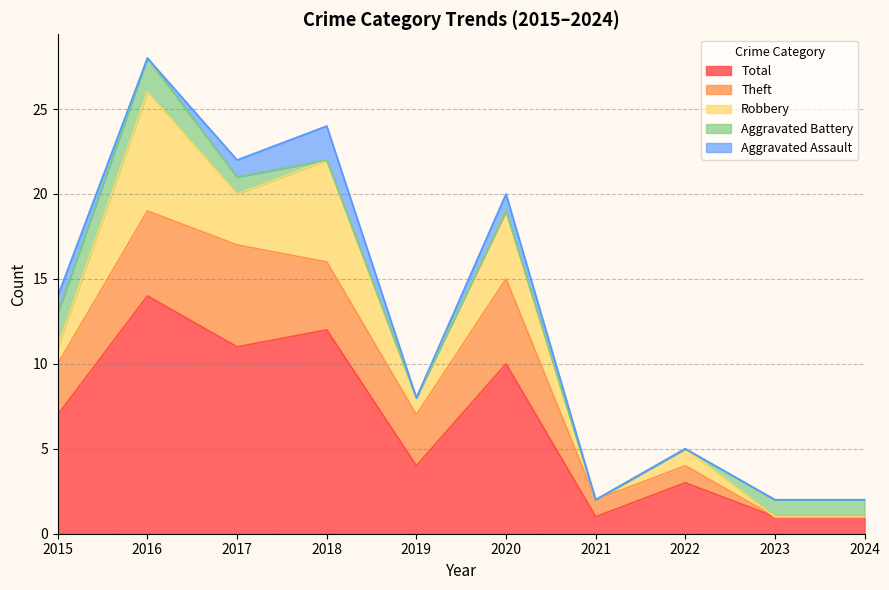

What is the total value across all series at 2021?

2